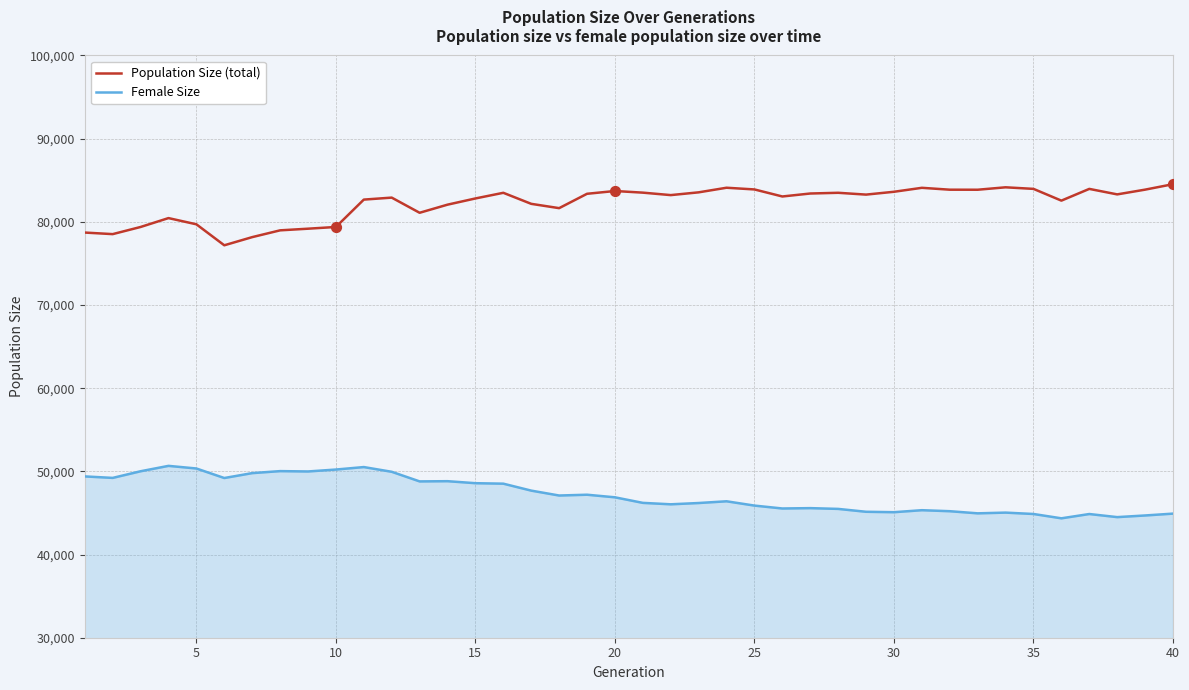

What are all the series names shown in the legend?

Population Size (total), Female Size